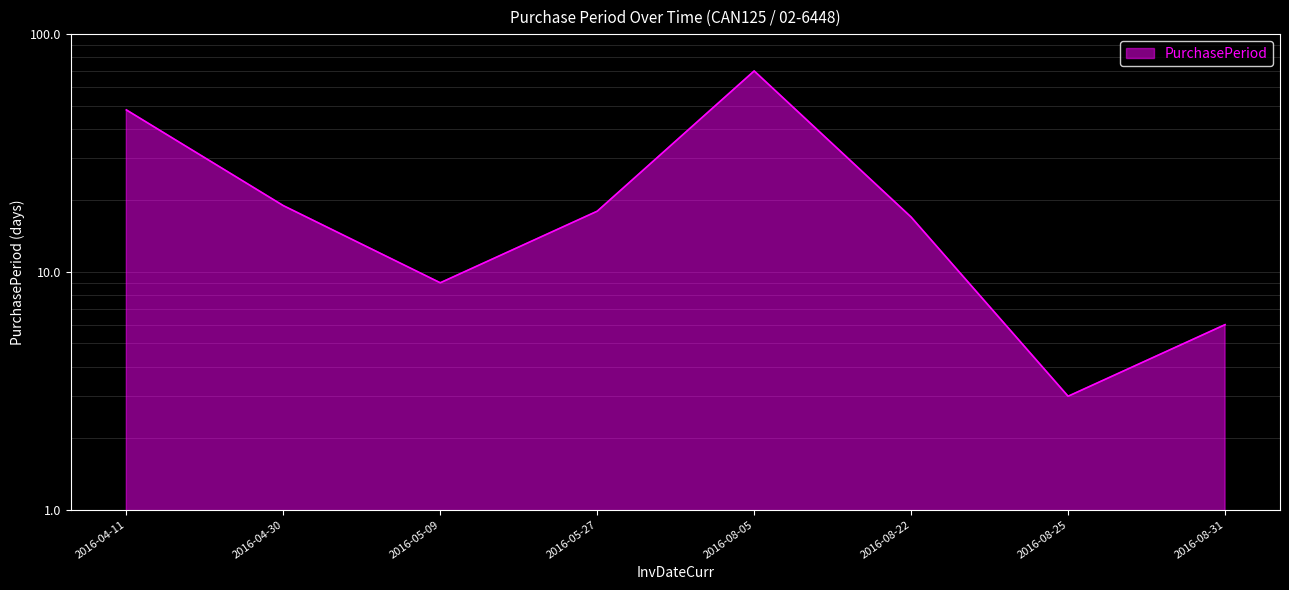

What is the maximum value shown in the chart?

70